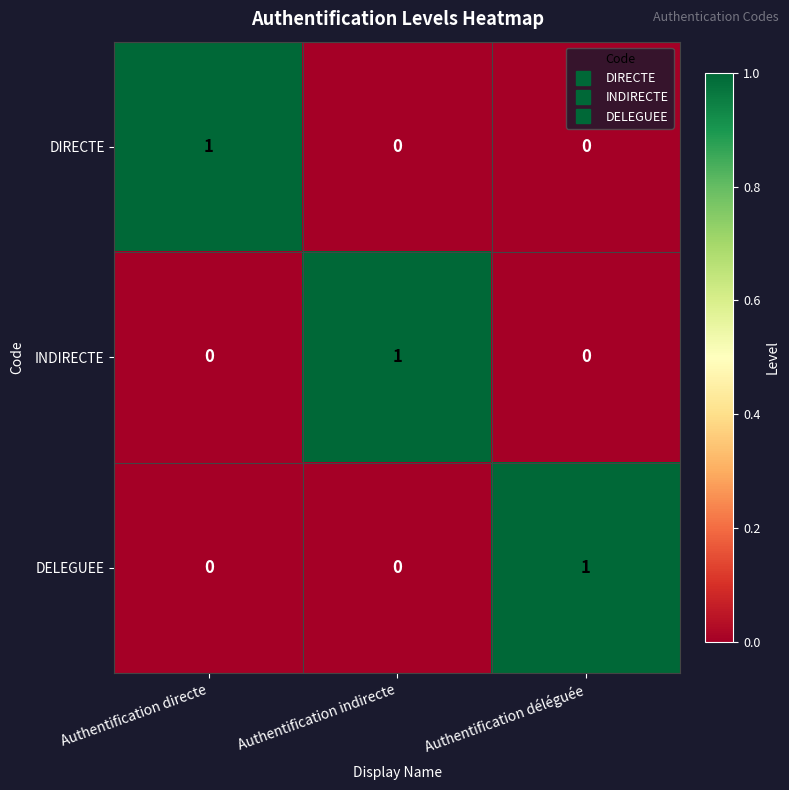

The INDIRECTE series shows 2 at Authentification indirecte. True or false?

False